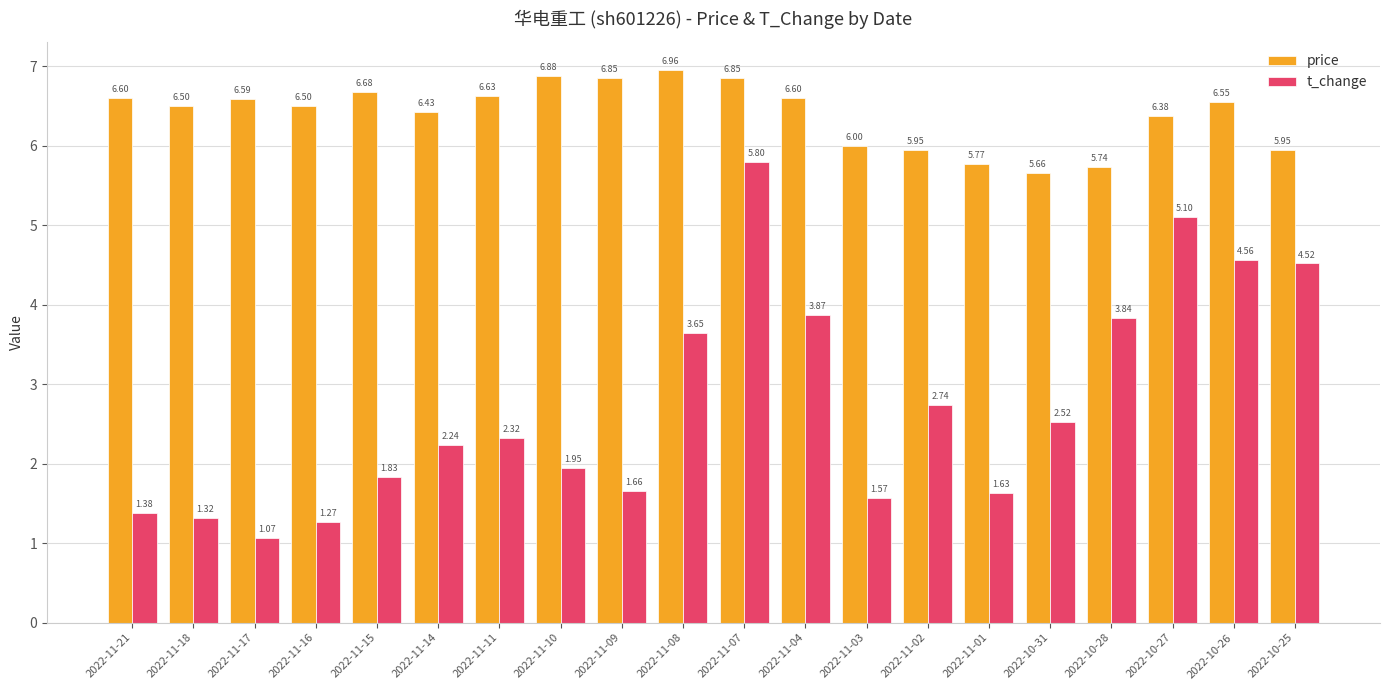

Between 2022-11-09 and 2022-10-26, which series saw the biggest shift?

t_change